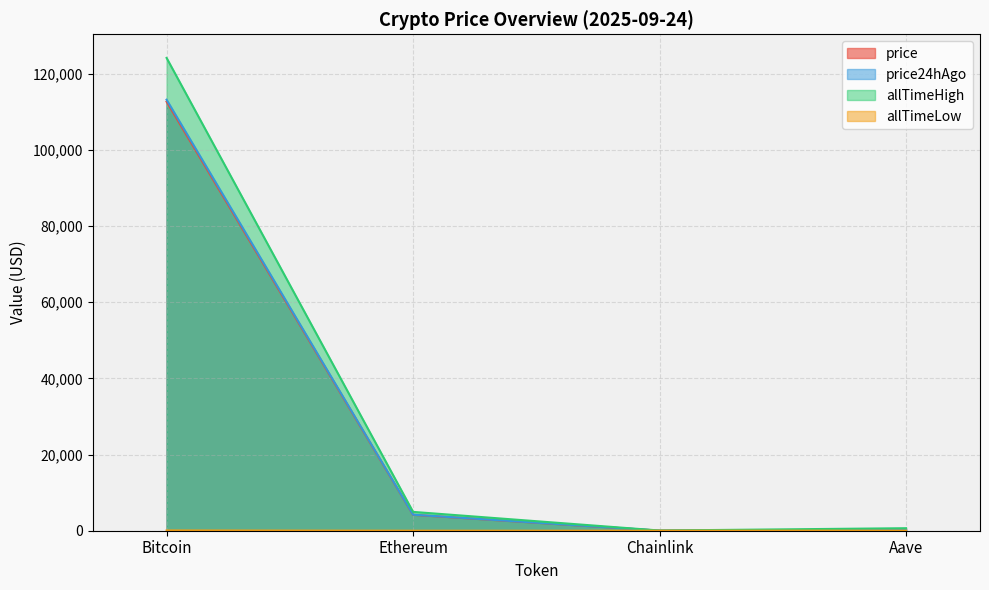

Between Bitcoin and Chainlink, which is larger?

Bitcoin